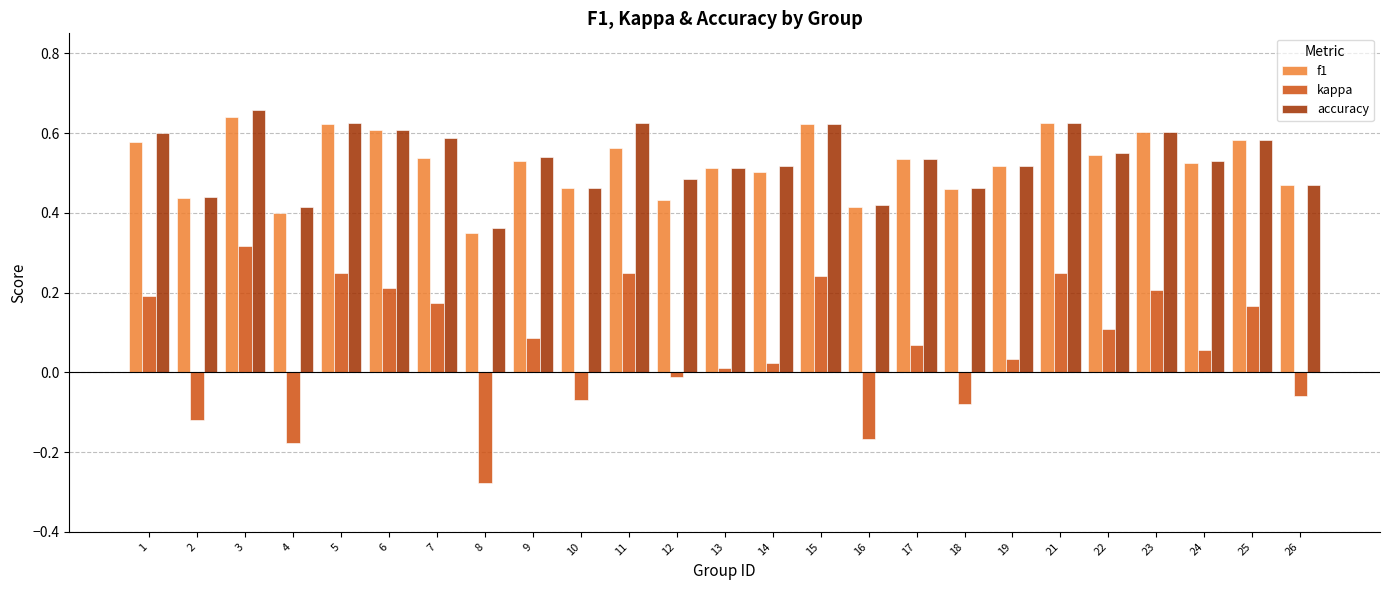

What is the sum of all f1 values?

13.1